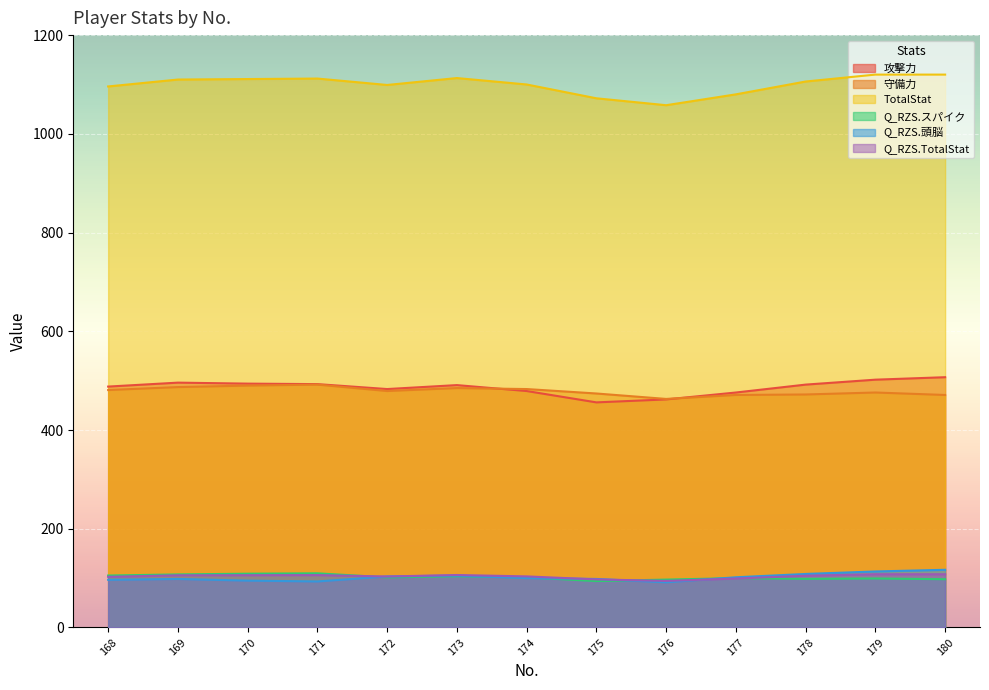

True or false: 守備力 has more than 0 points higher than both neighbors.

True